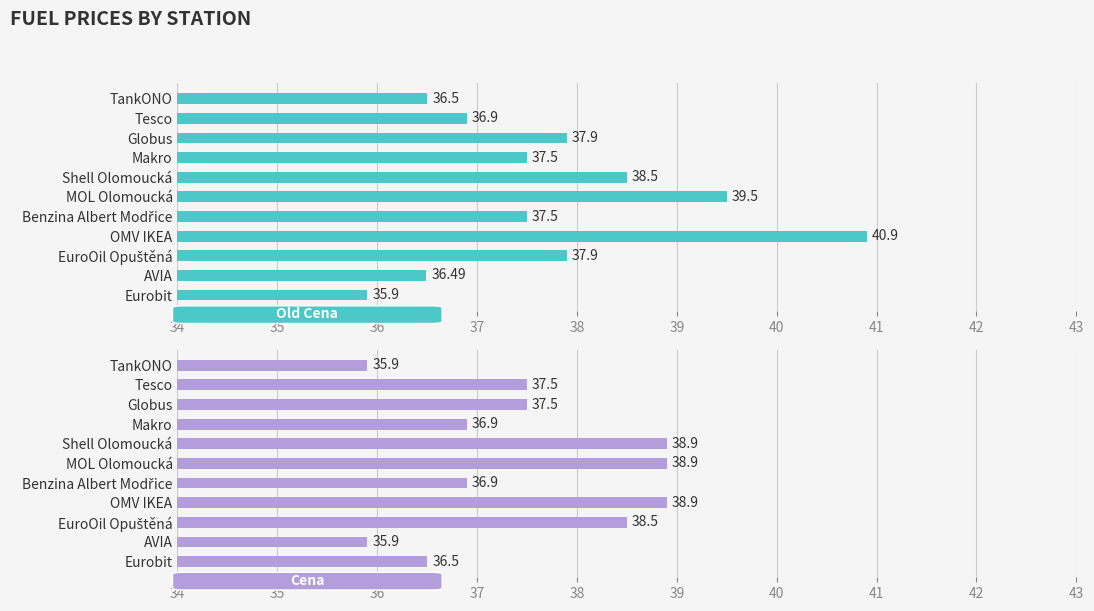

Which has a higher value, TankONO or Makro?

Makro